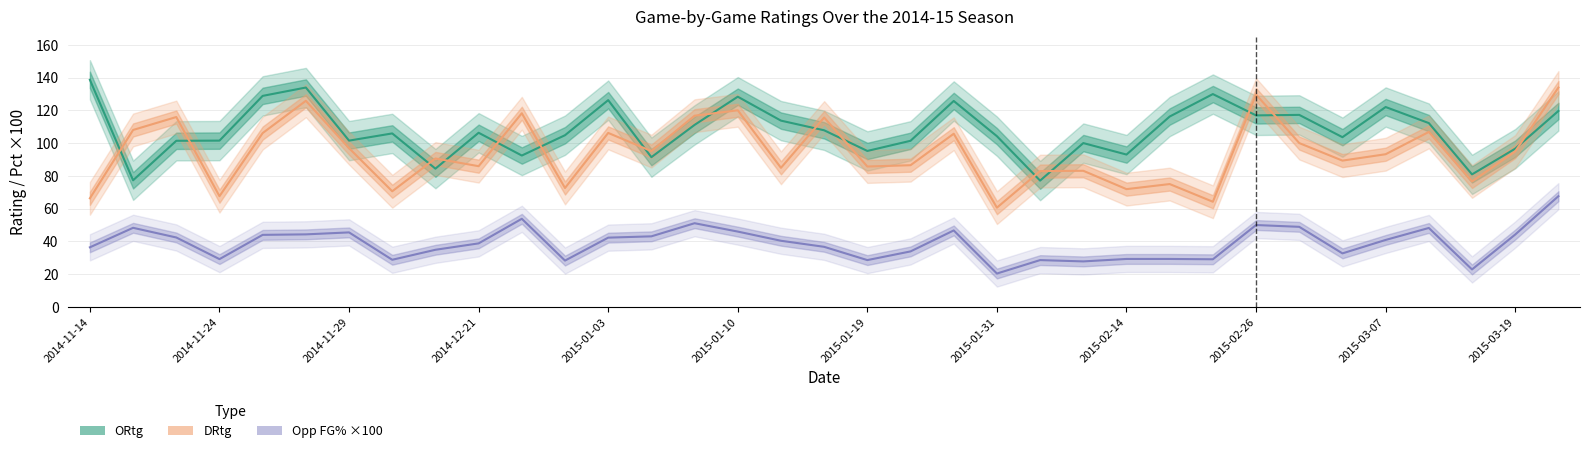

True or false: aFG% and DRtg cross at least once.

False